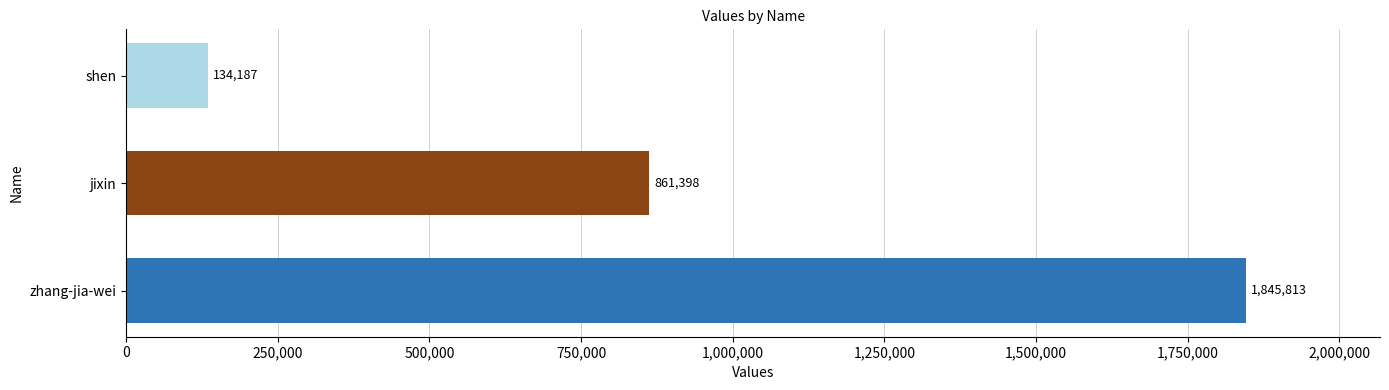

What is the spread (max minus min) of values at jixin?

1711626